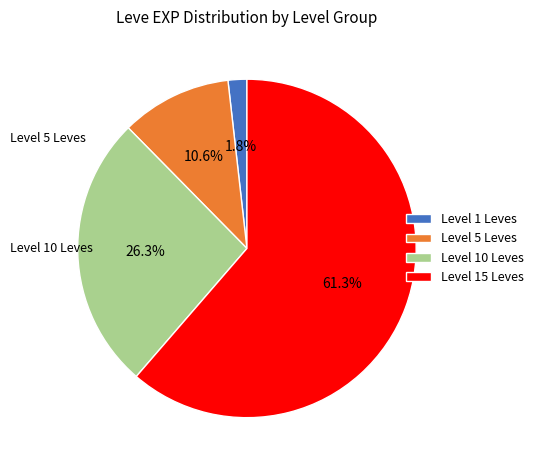

Which category accounts for the majority?

Level 15 Leves